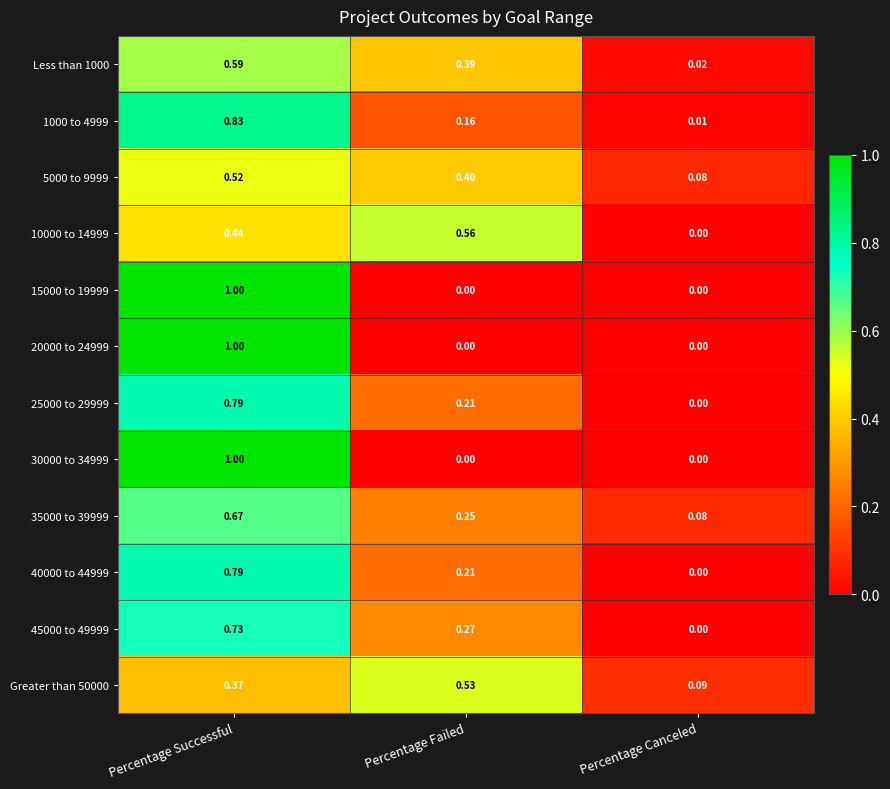

At which label is 40000 to 44999 closest to 0?

Percentage Canceled